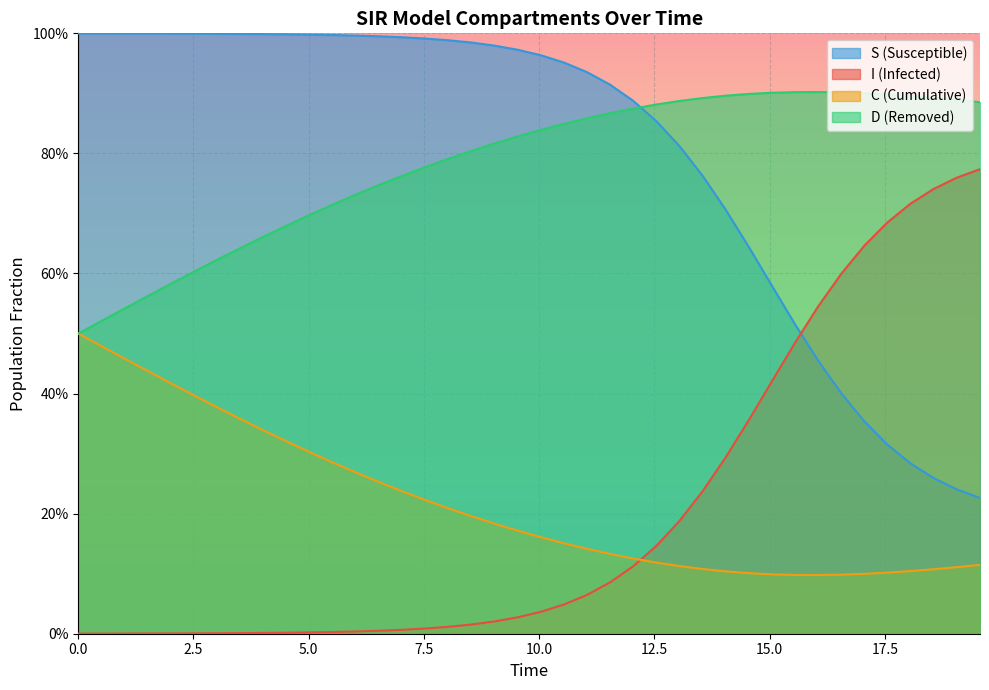

What is the sum of all C values?

8.7